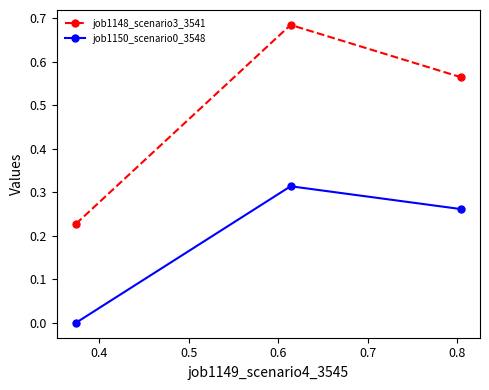

Which series has the largest total across all categories?

job1148_scenario3_3541